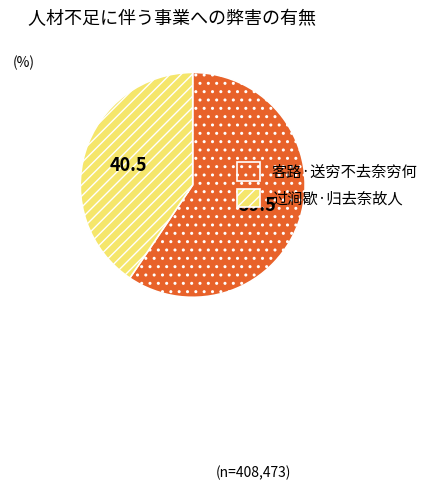

What is the ratio of the value at 客路·送穷不去奈穷何 to the value at 过涧歇·归去奈故人?

1.5